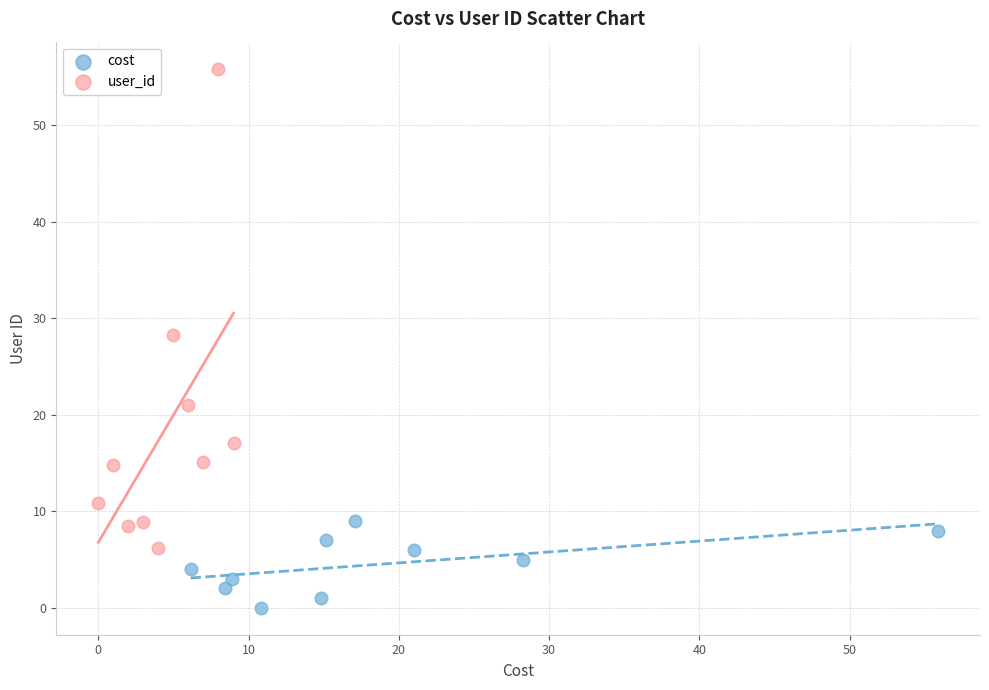

Which series has the largest Y range (max minus min)?

user_id